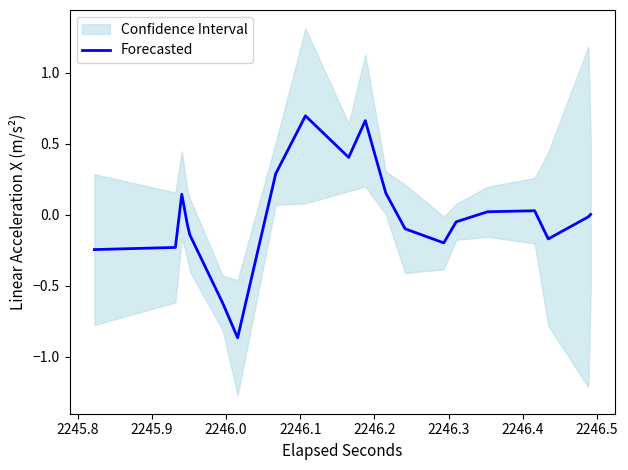

How many lines are shown in the chart?

1